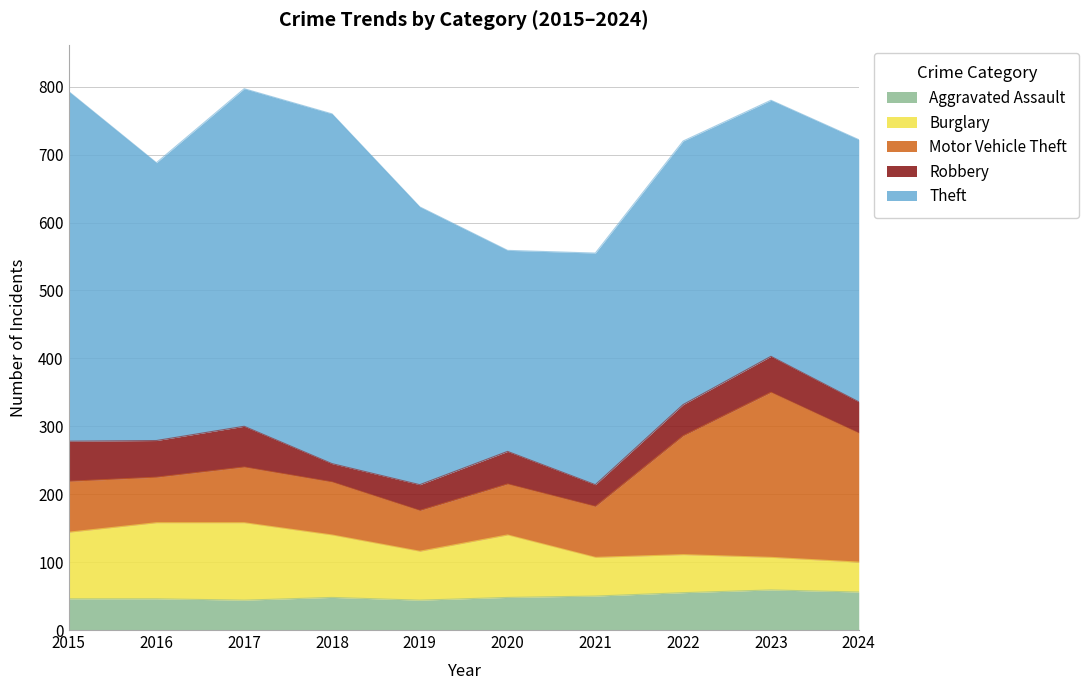

True or false: Robbery and Theft intersect in this chart.

False